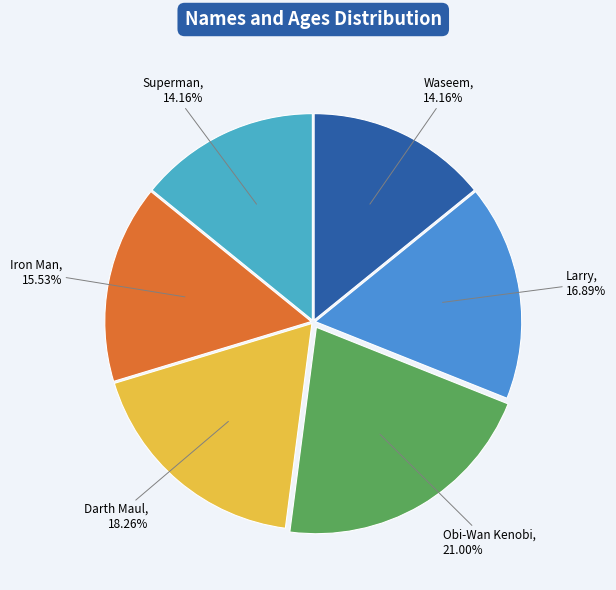

Rank the categories by value from highest to lowest.

Obi-Wan Kenobi, Darth Maul, Larry, Iron Man, Waseem, Superman